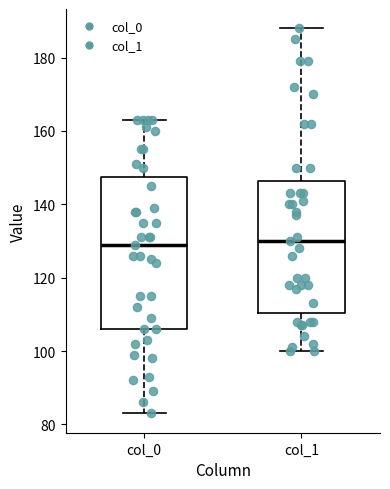

Where is the upper edge of the box for col_1 on the y-axis? The values are not printed on the chart, so give them approximately, as read against the axis.

146